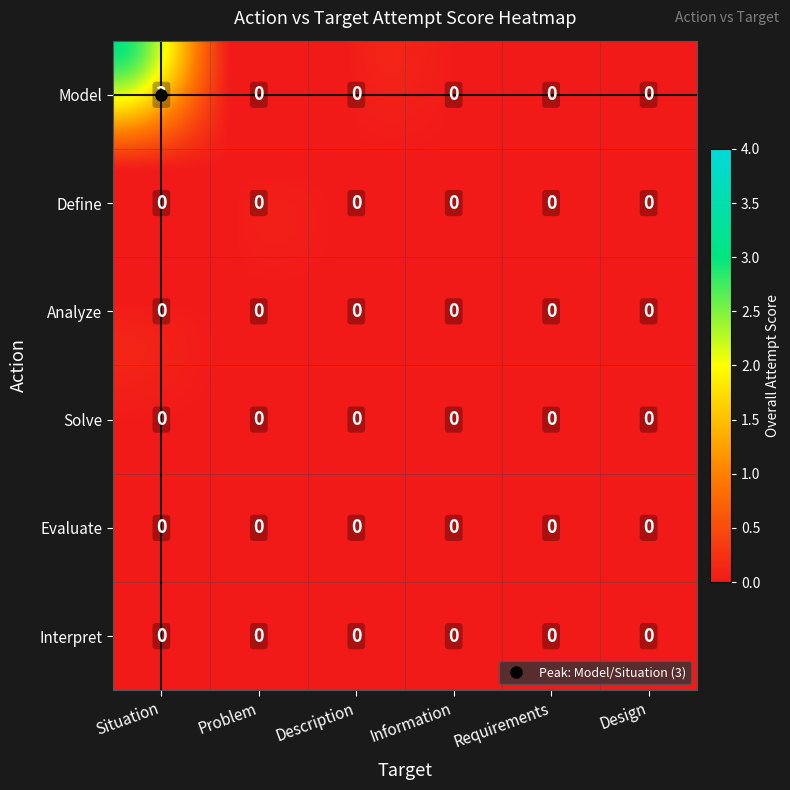

Rank the series at Situation from lowest to highest value.

Define, Analyze, Solve, Evaluate, Interpret, Model